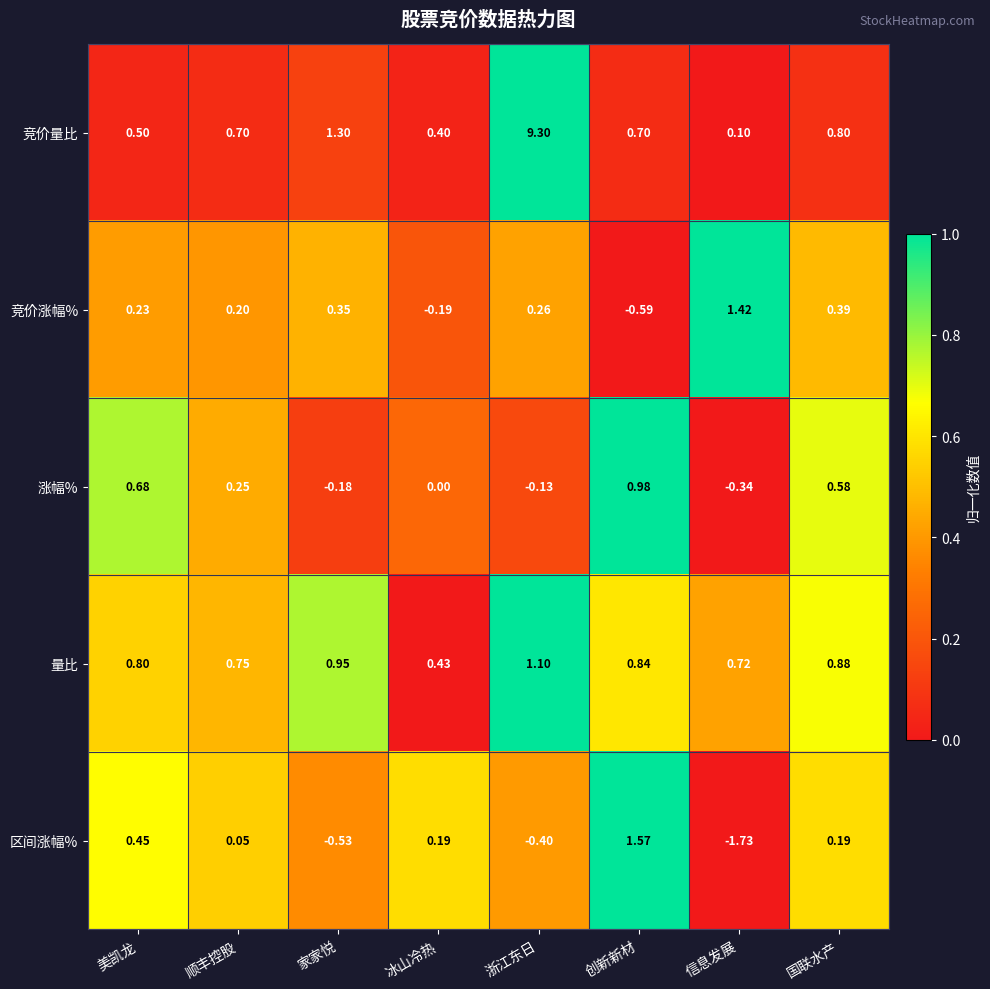

Which series has the widest spread of values?

竞价量比